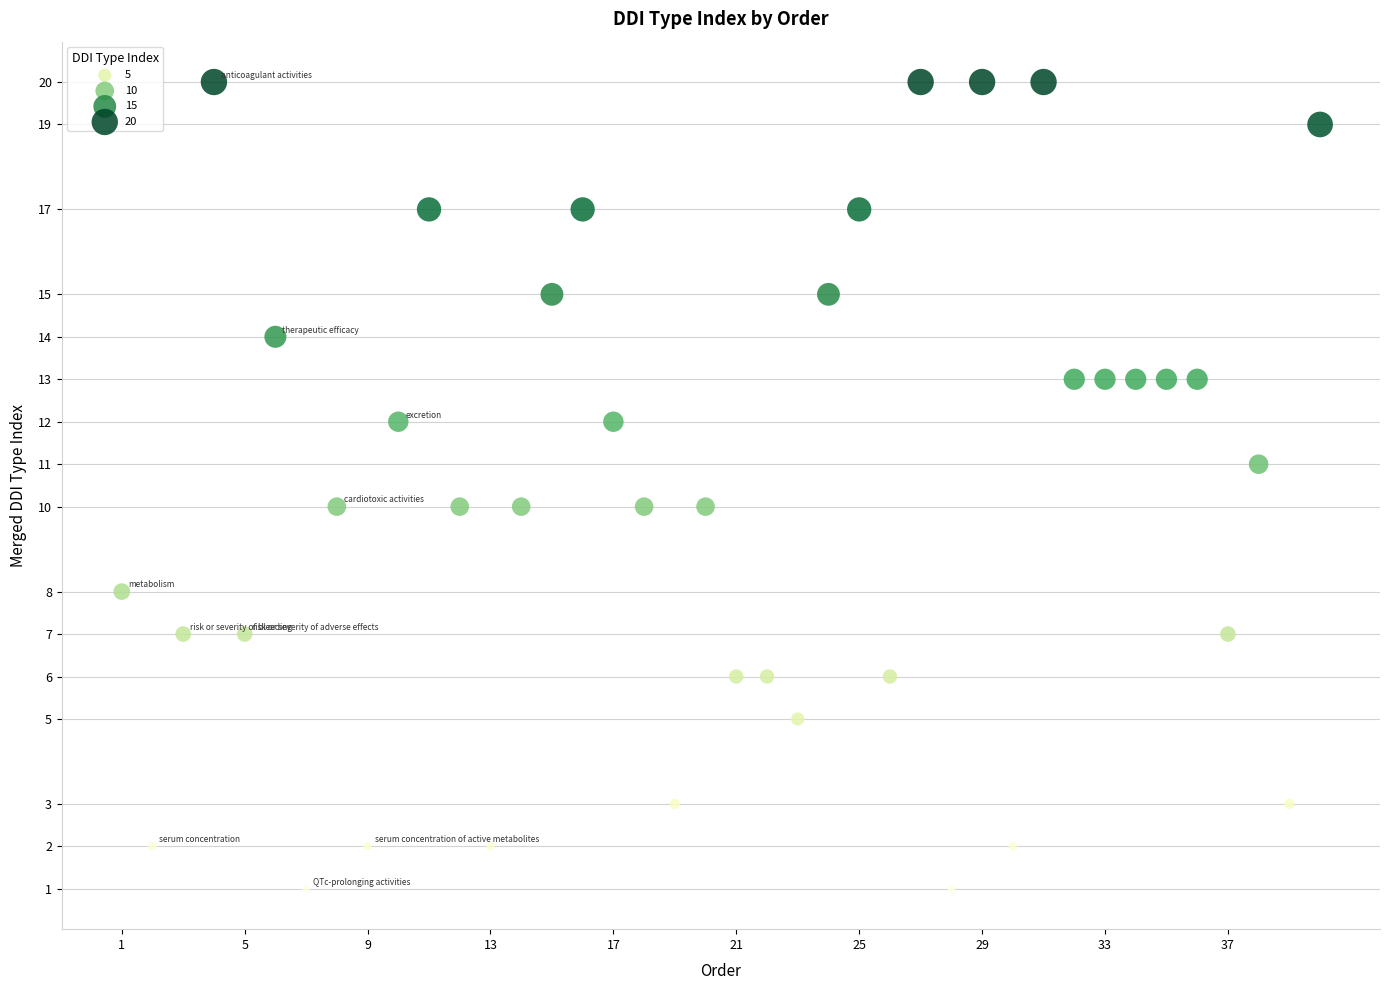

What is the range of Y values (max minus min)?

19